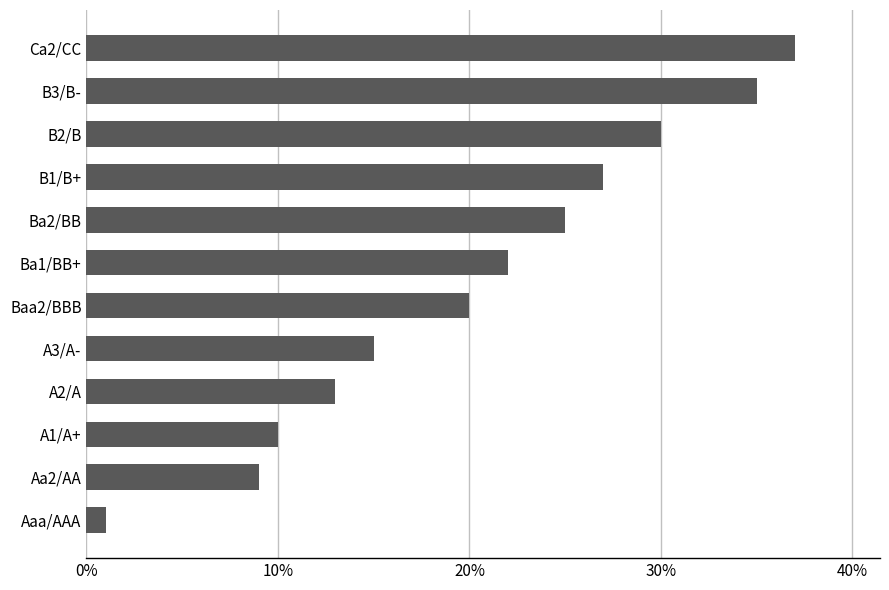

Which label corresponds to the smallest value in the chart?

Aaa/AAA